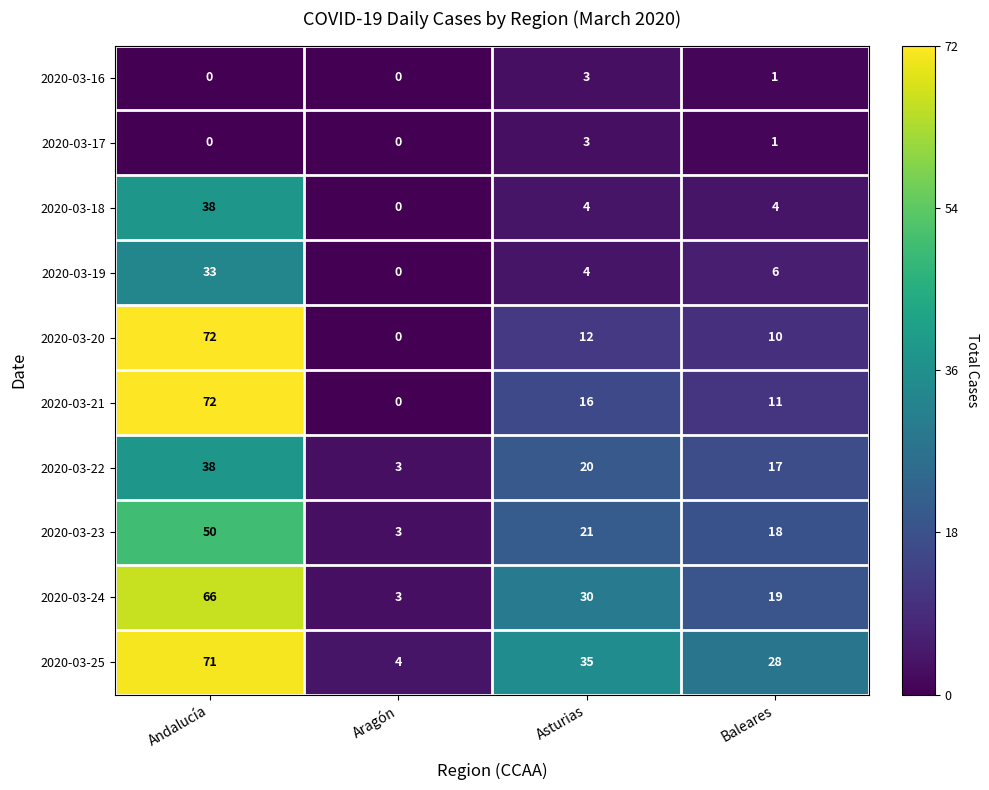

What is the average value of the 2020-03-22 series?

20